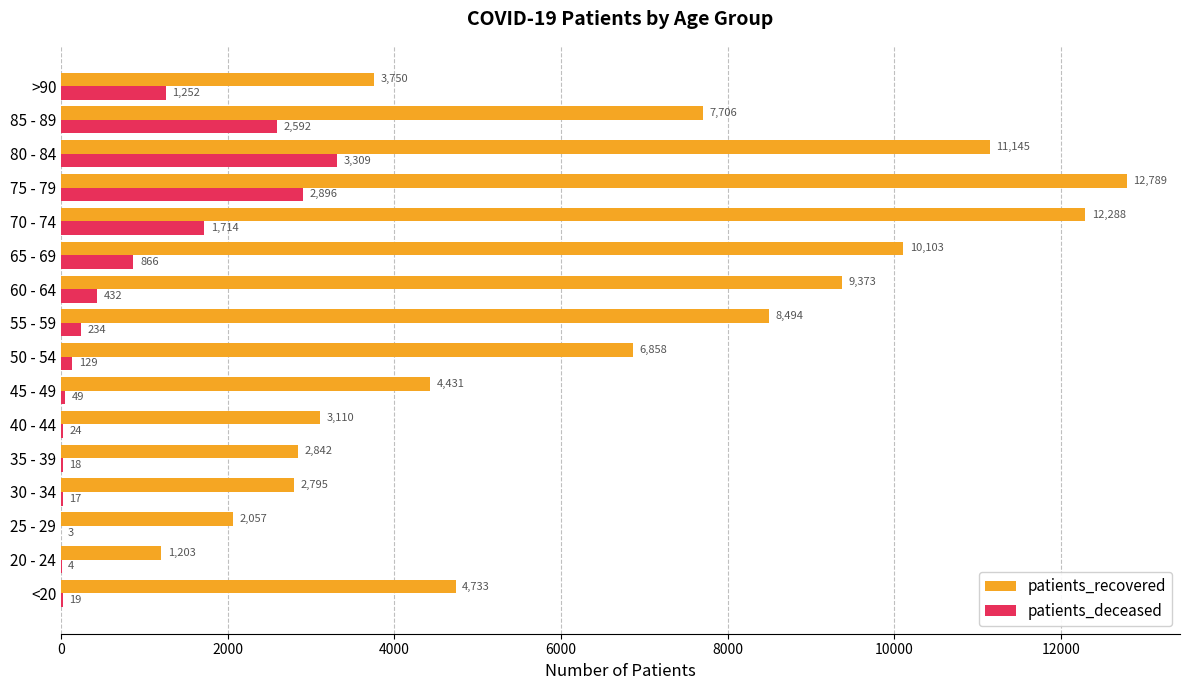

Between 30 - 34 and 50 - 54, which series saw the biggest shift?

patients_recovered